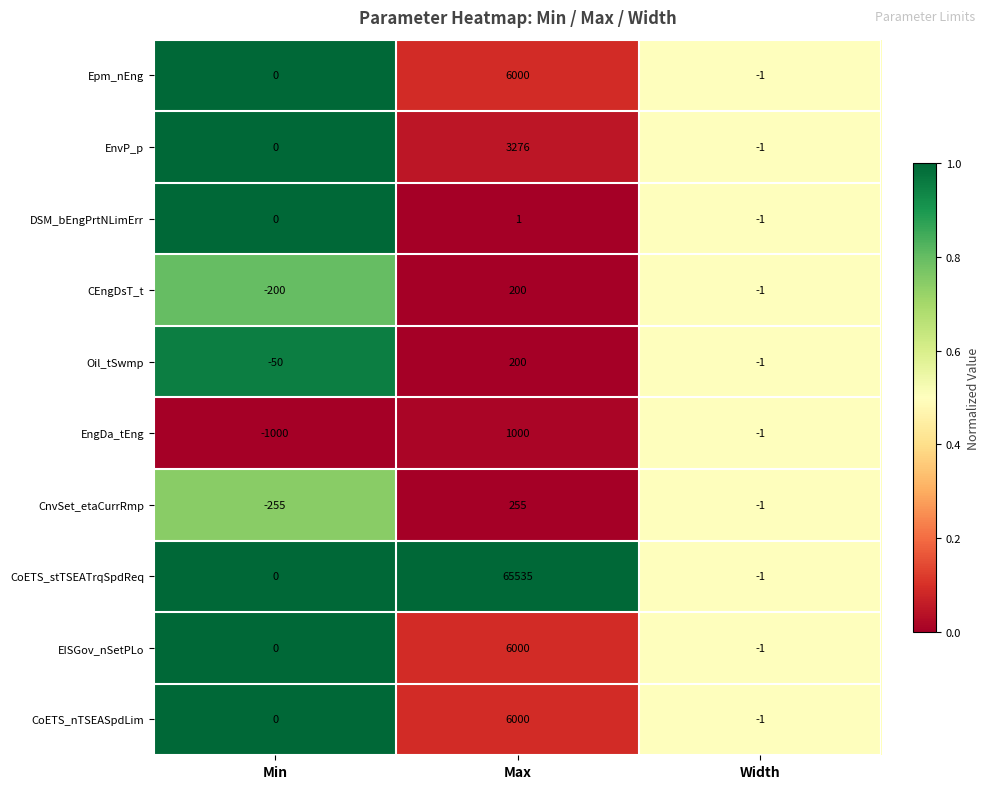

What is the maximum value shown in the chart?

65535